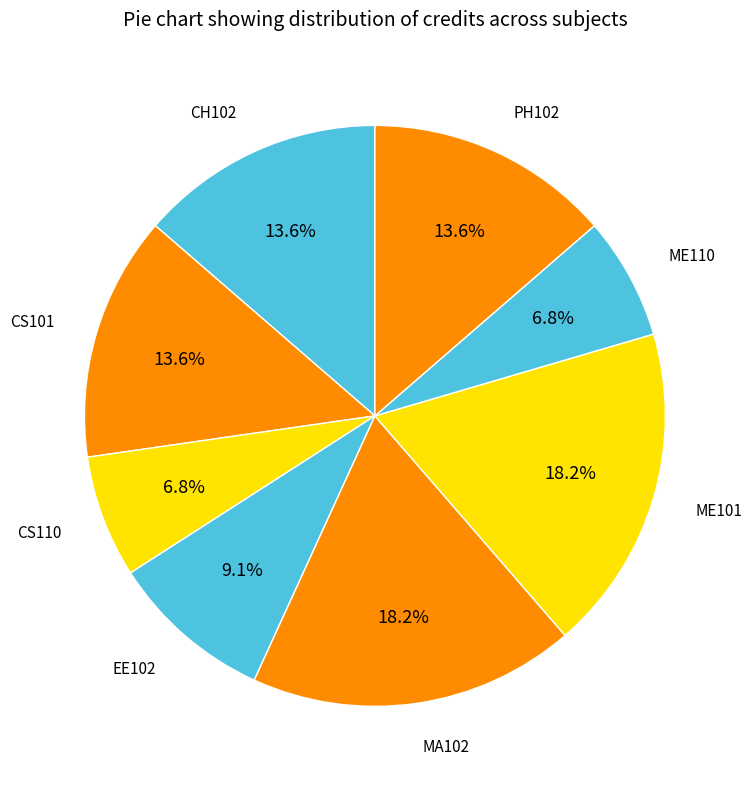

What is the smallest slice in the pie chart?

CS110